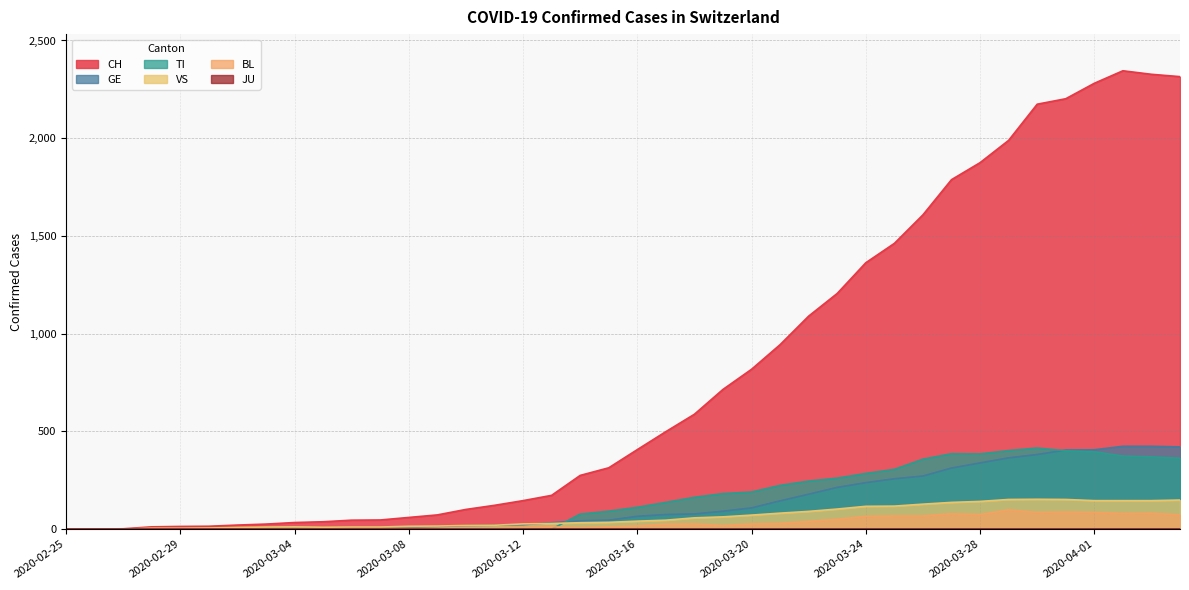

True or false: BL and VS cross at least once.

False